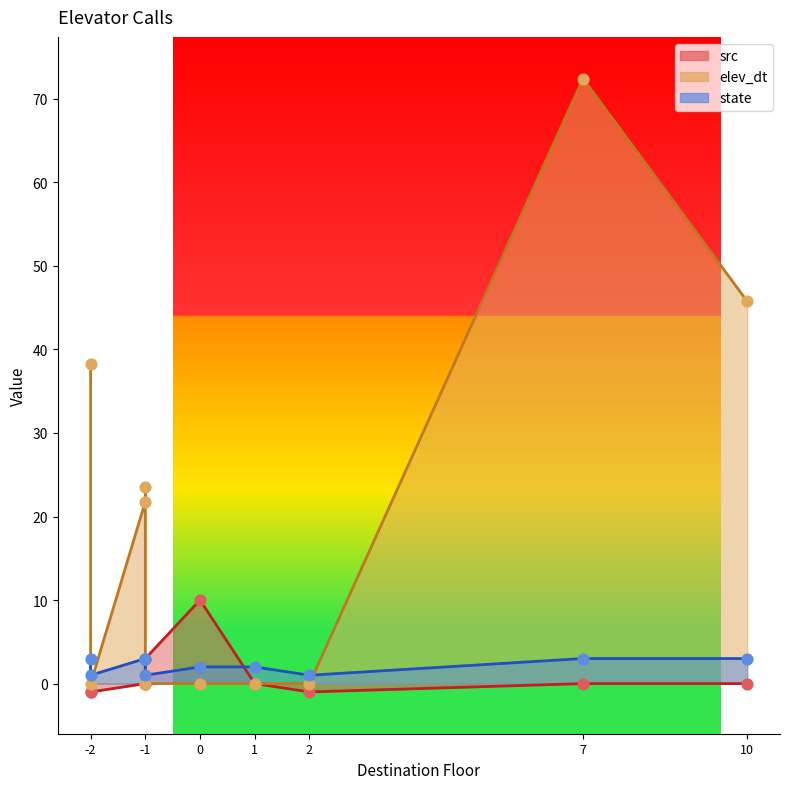

Which series contains the highest Y value?

elev_dt